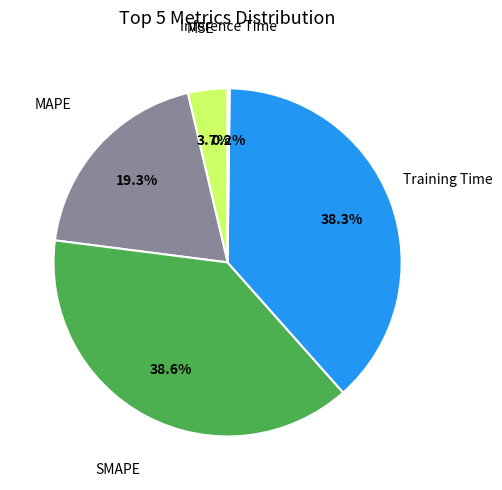

Is there a majority slice in this chart?

No